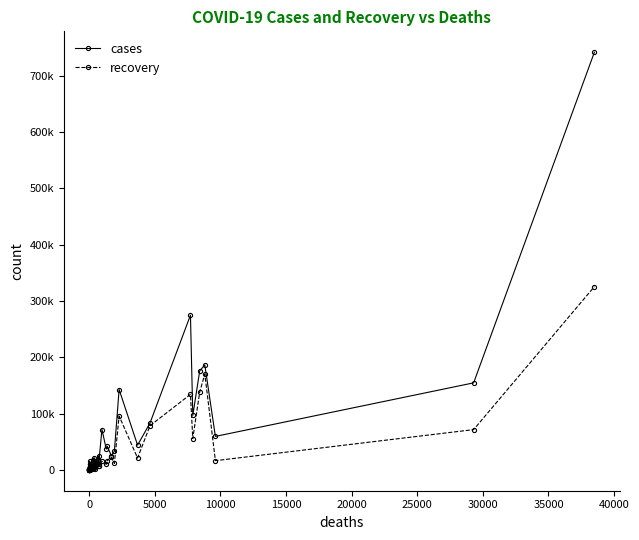

Is it true that cases equals 1185 at 13?

False